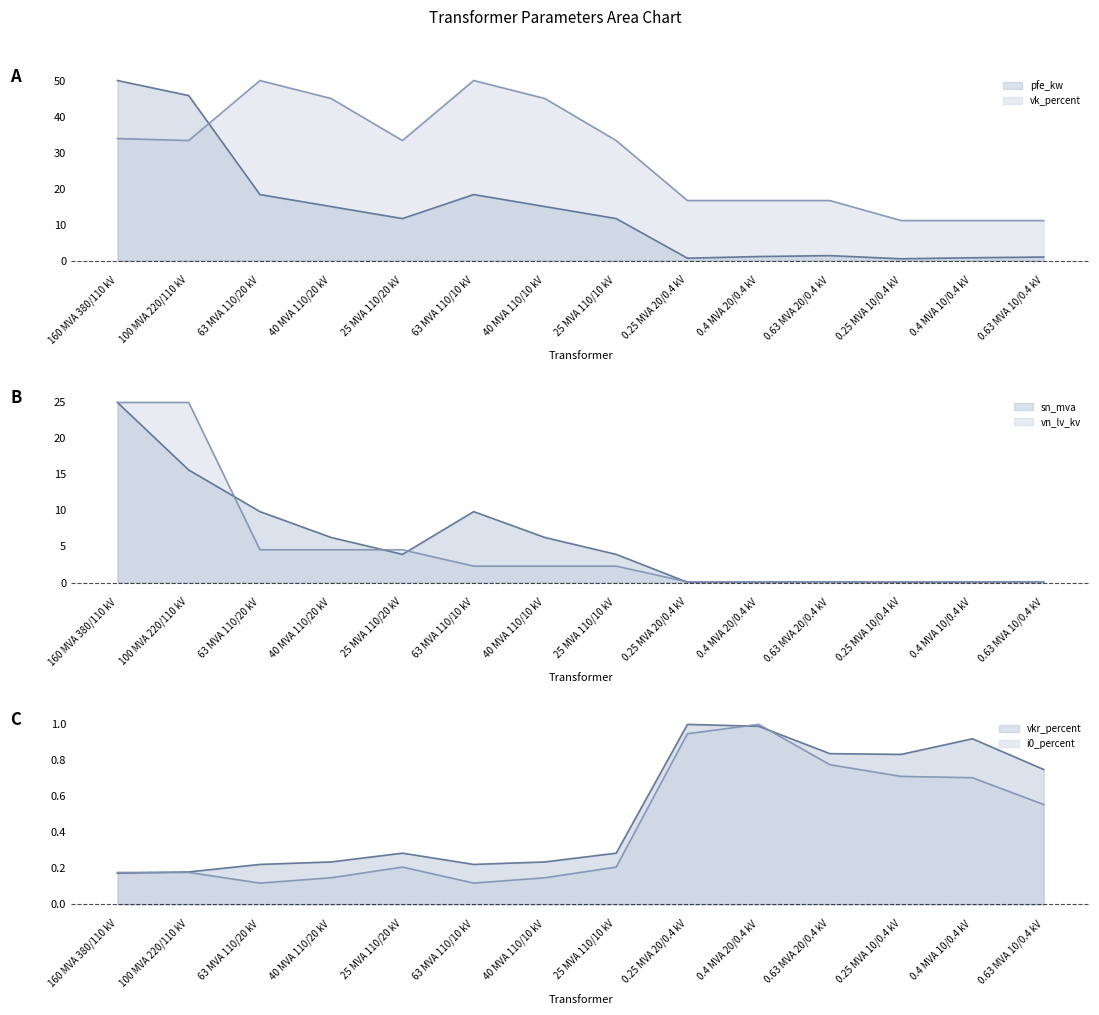

True or false: i0_percent has a value of 0.2 at 25 MVA 110/20 kV.

True